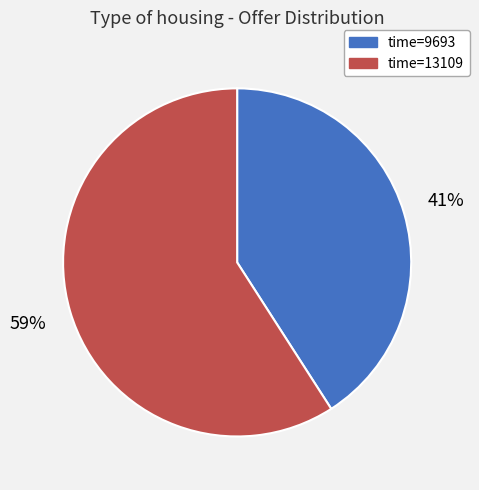

What is the largest slice in the pie chart?

time=13109